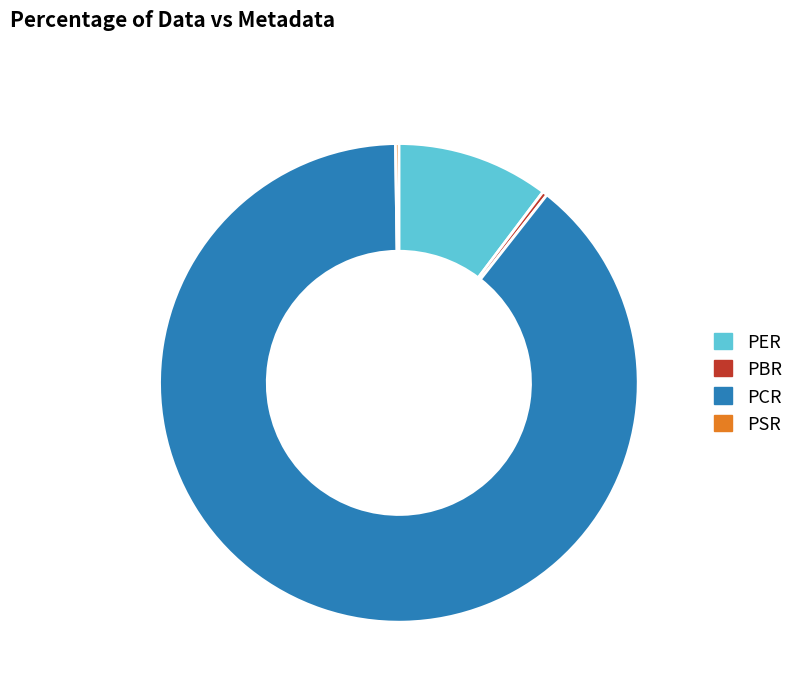

True or false: PCR accounts for 78% of the total.

False